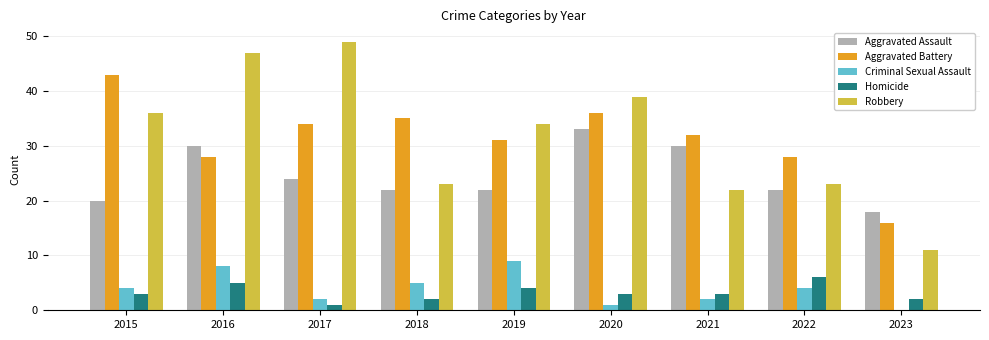

How many data points does each series have?

9